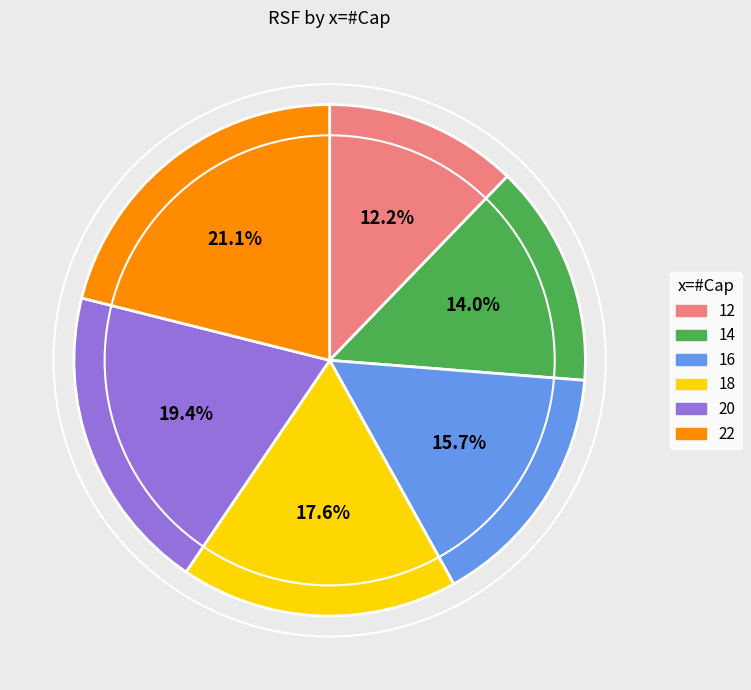

Which slice is the smallest?

12